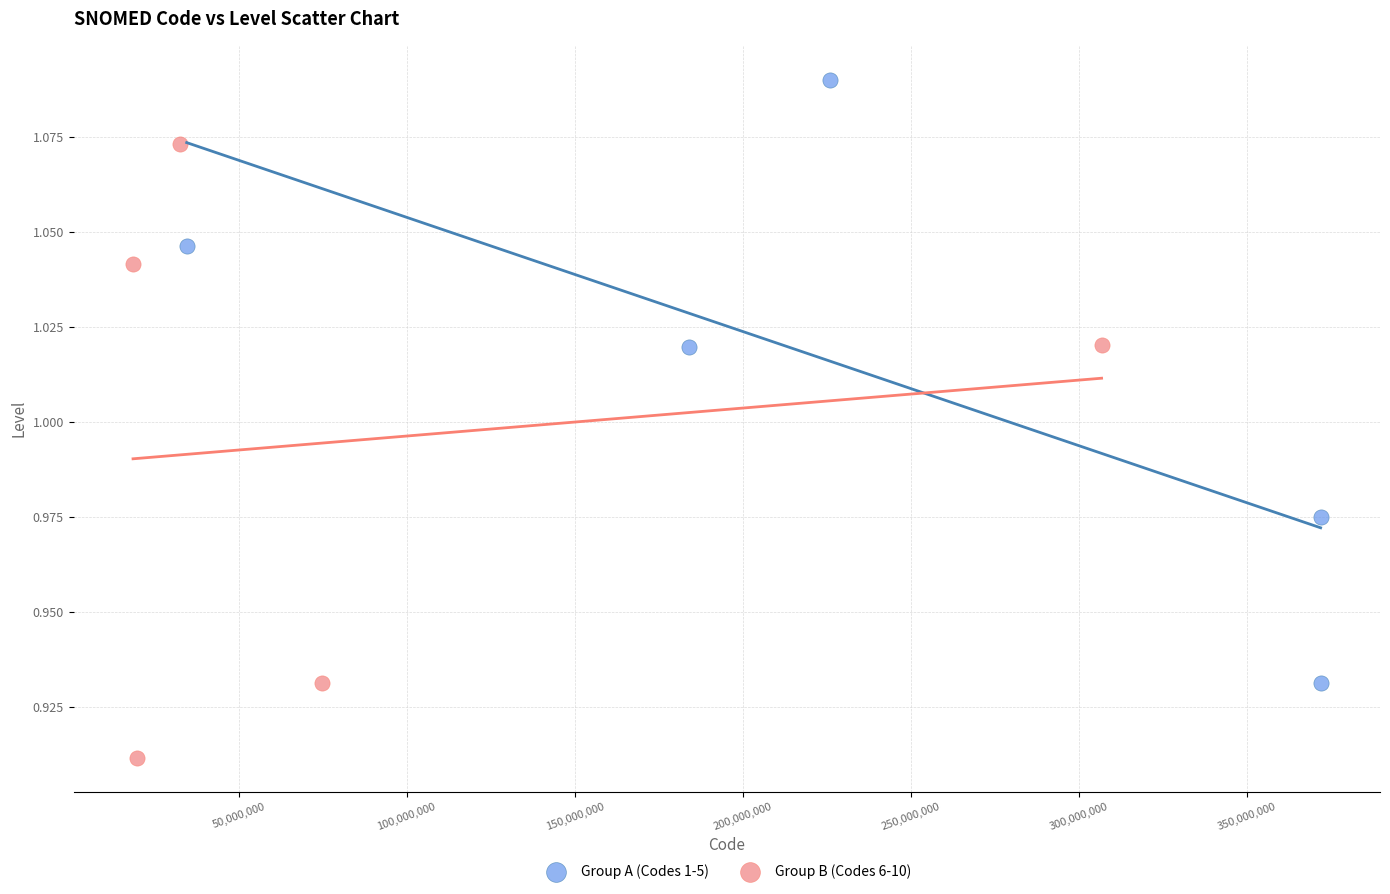

Which series contains the highest Y value?

Group A (Codes 1-5)